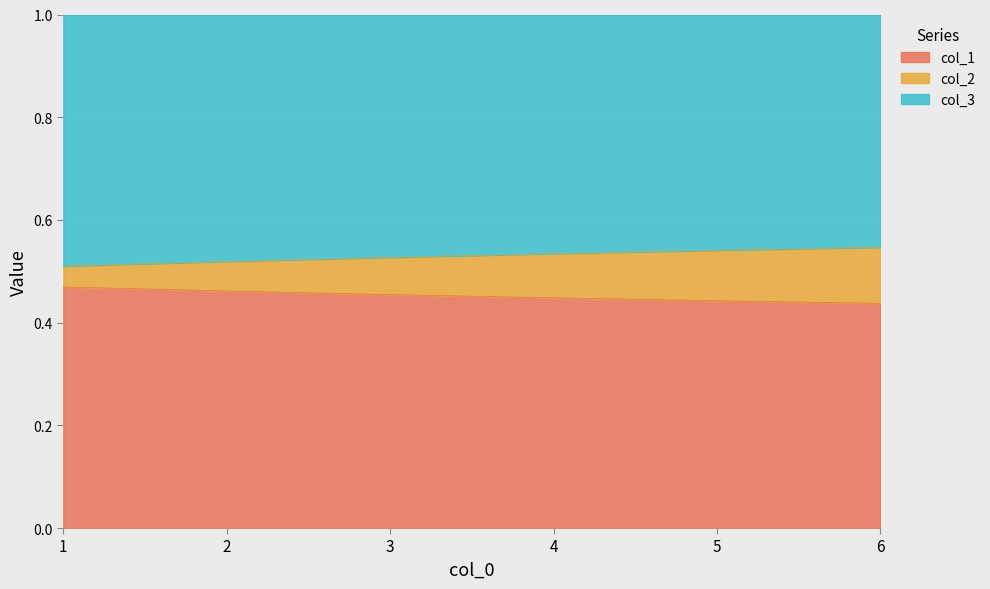

How many categories are shown in the chart?

6